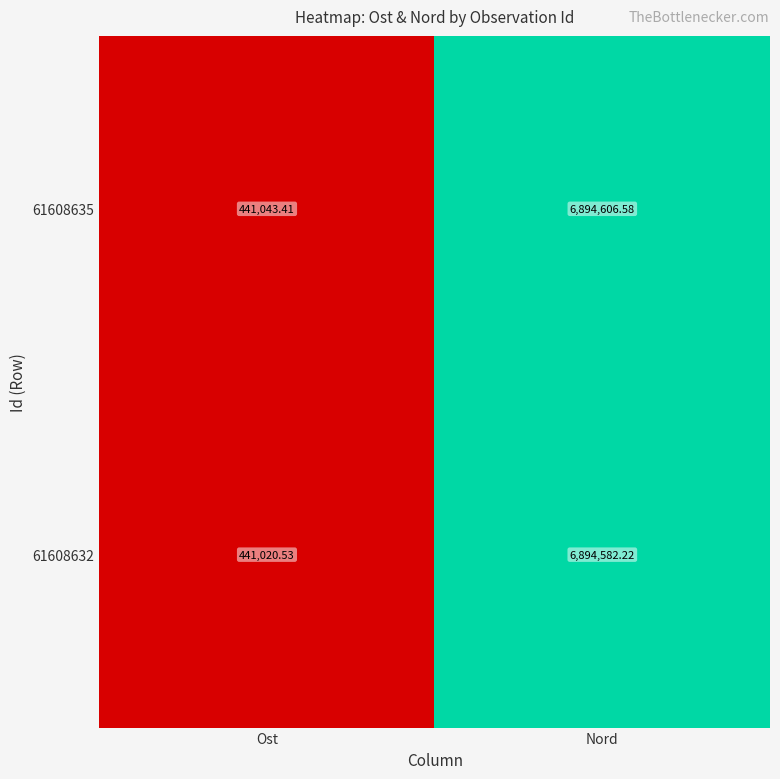

At which category is the sum across all series the highest?

Nord